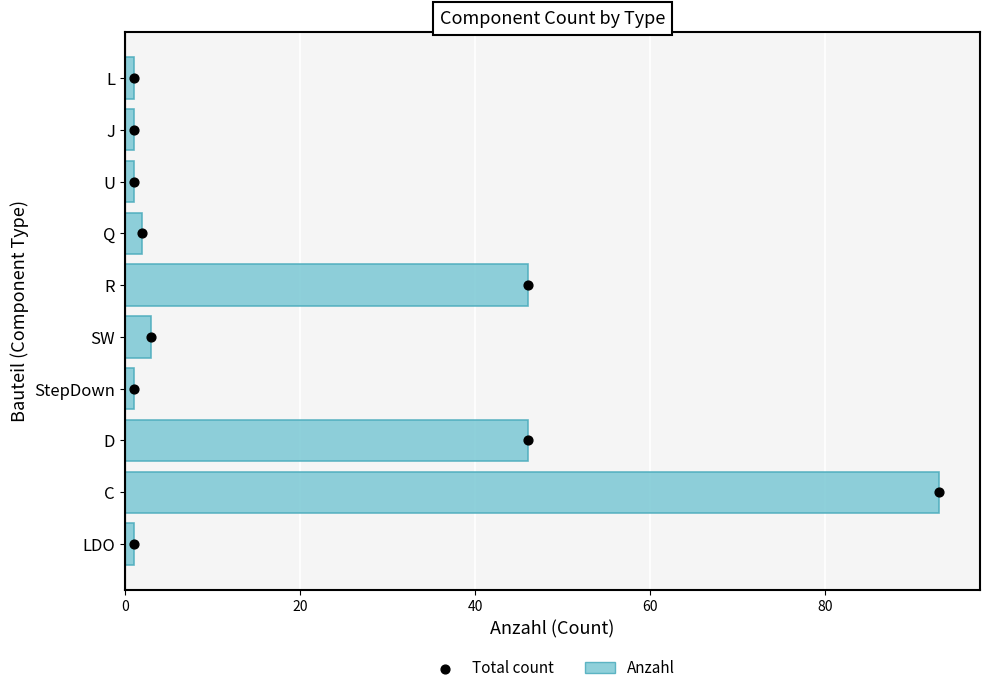

Which series has the largest total across all categories?

Anzahl